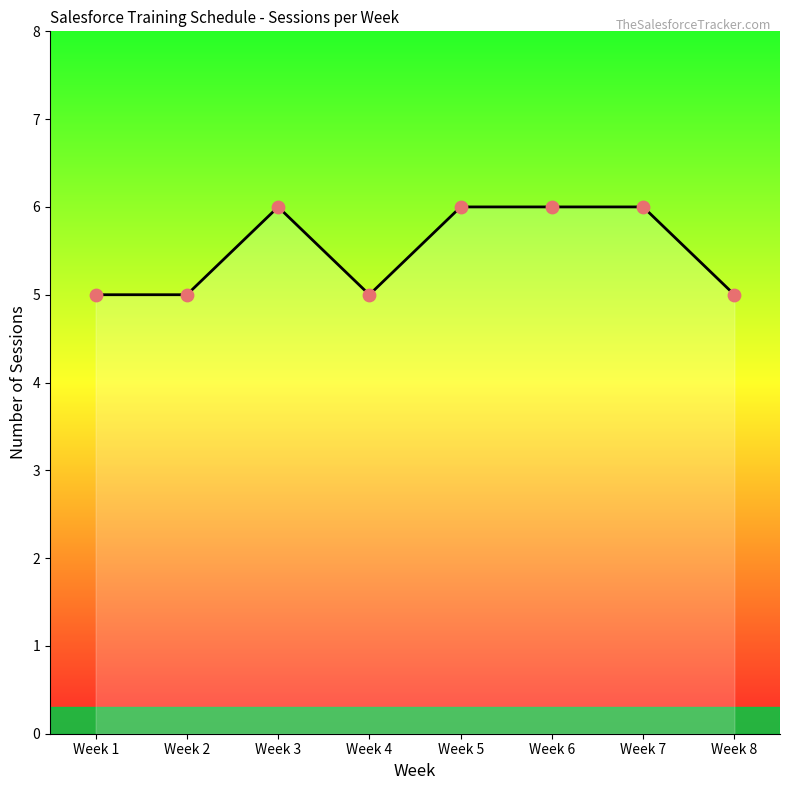

Between Week 6 and Week 1, which is larger?

Week 6